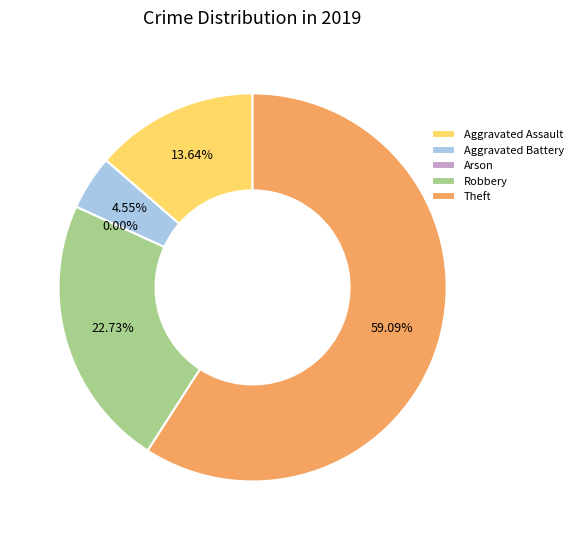

What is the largest slice in the pie chart?

Theft